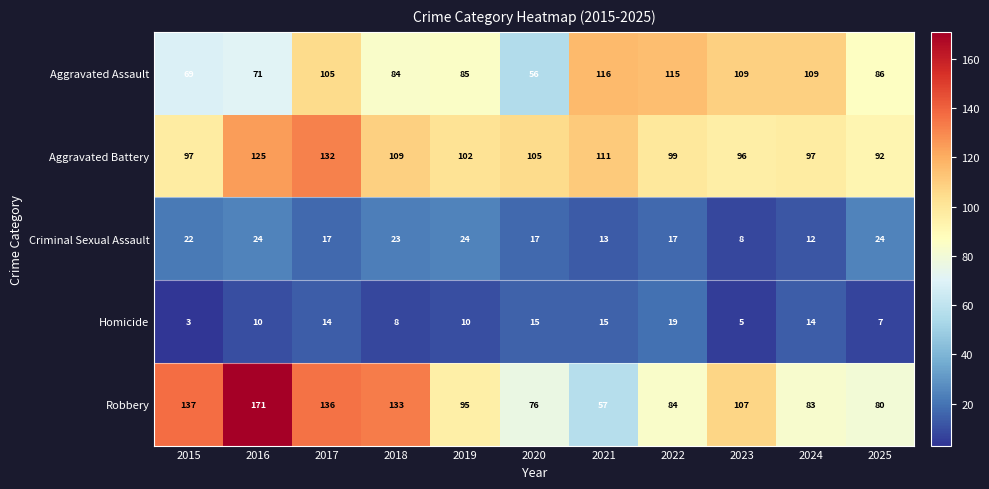

What is the sum of all Aggravated Battery values?

1165